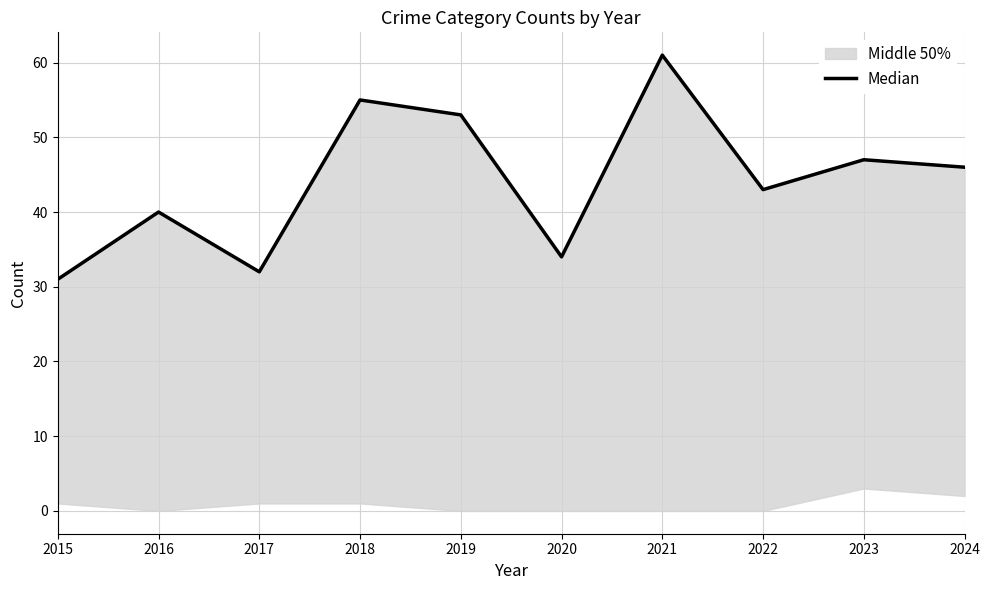

At which category does the chart reach its minimum across all series?

2015